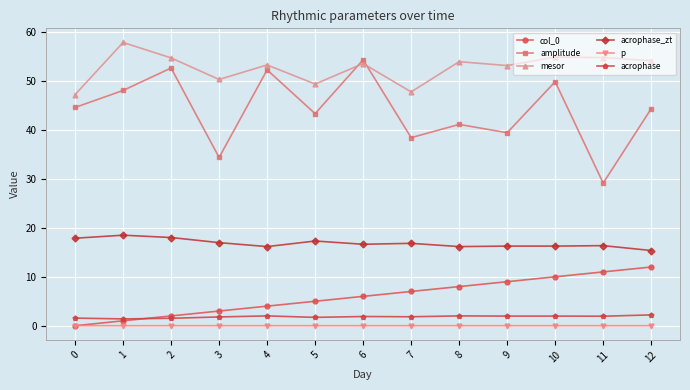

At which label is amplitude closest to 41?

8